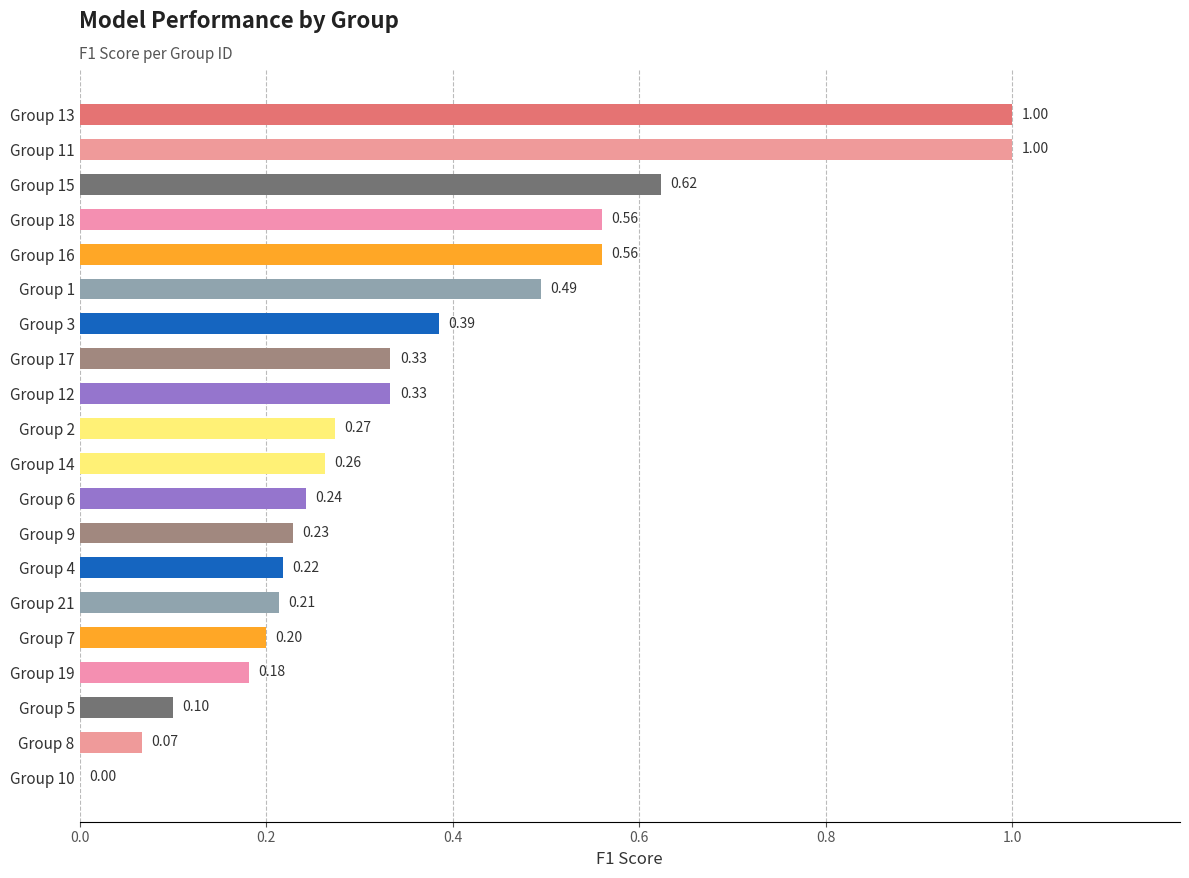

What is the change in value from Group 4 to Group 12?

+0.1